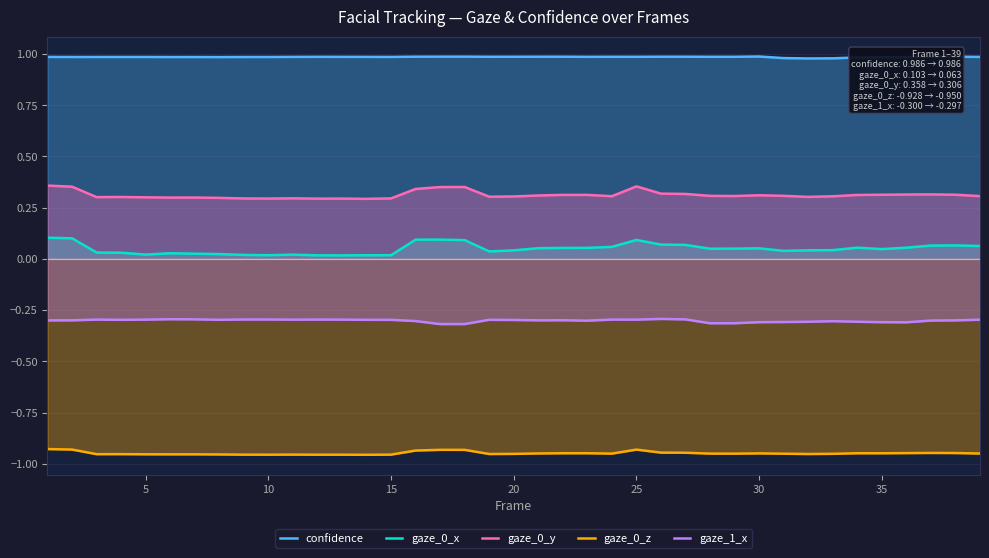

Is it true that gaze_1_x equals -0.5 at 35?

False